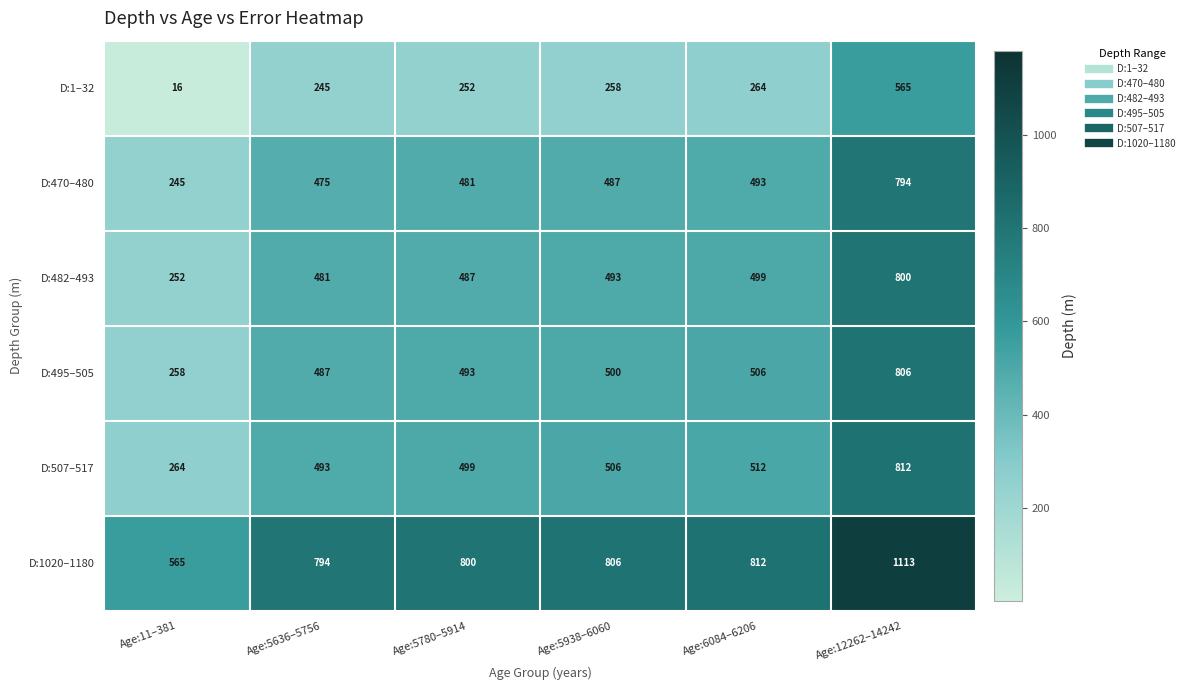

At which category is the sum across all series the highest?

Age:12262–14242